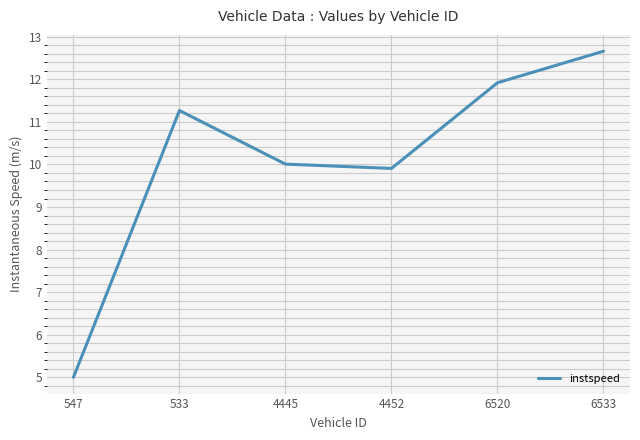

Where is the data nearest to the value 8?

4452